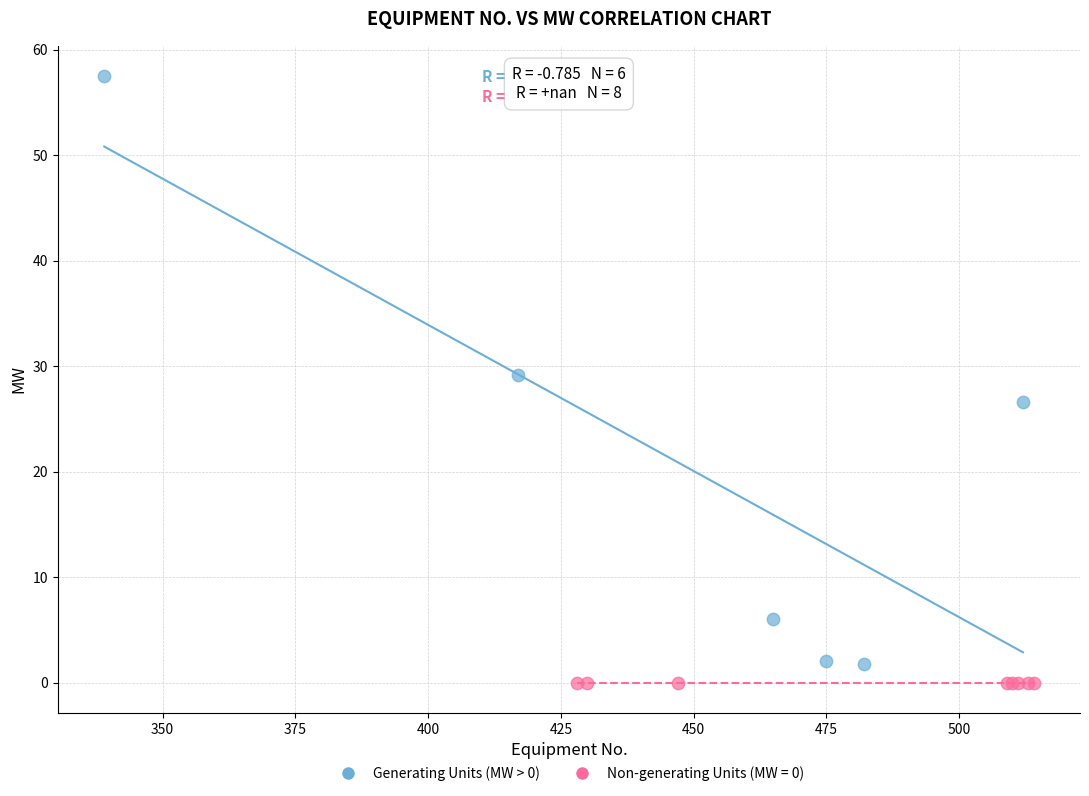

Which series contains the highest Y value?

Generating Units (MW > 0)